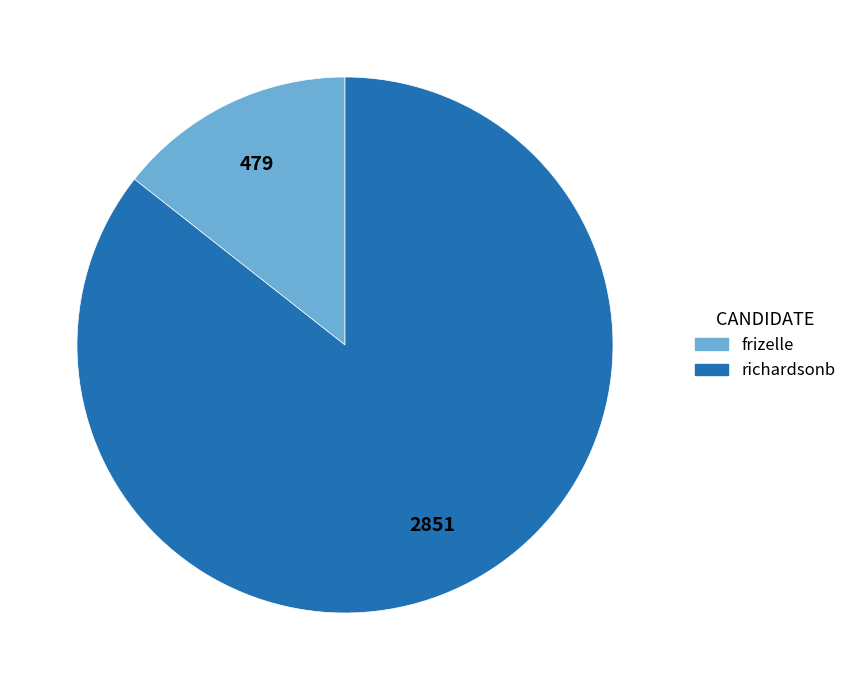

What is the largest slice in the pie chart?

richardsonb